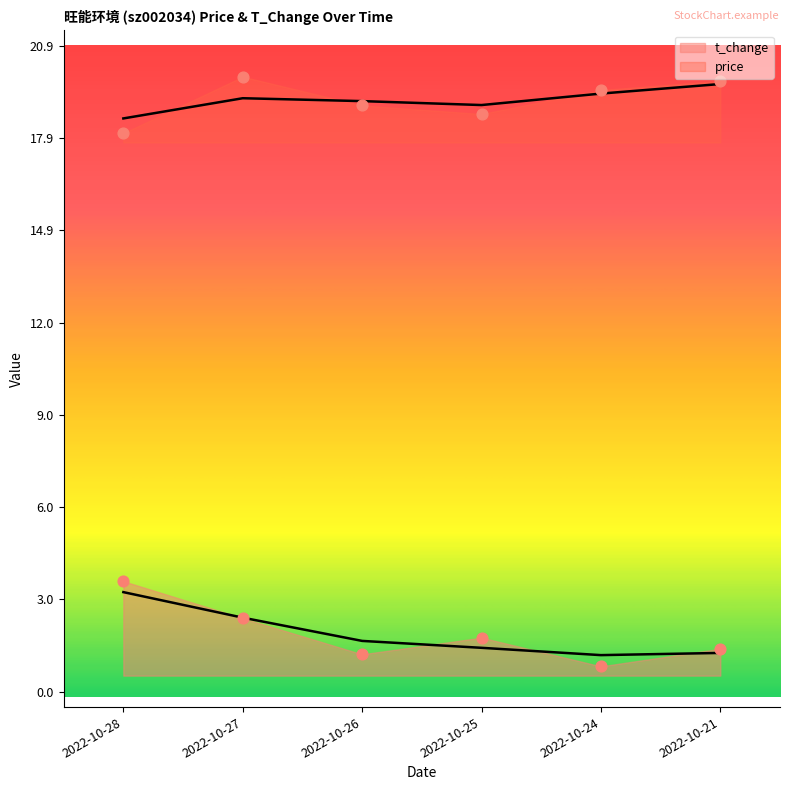

What is the total value across all series at 2022-10-25?

20.5